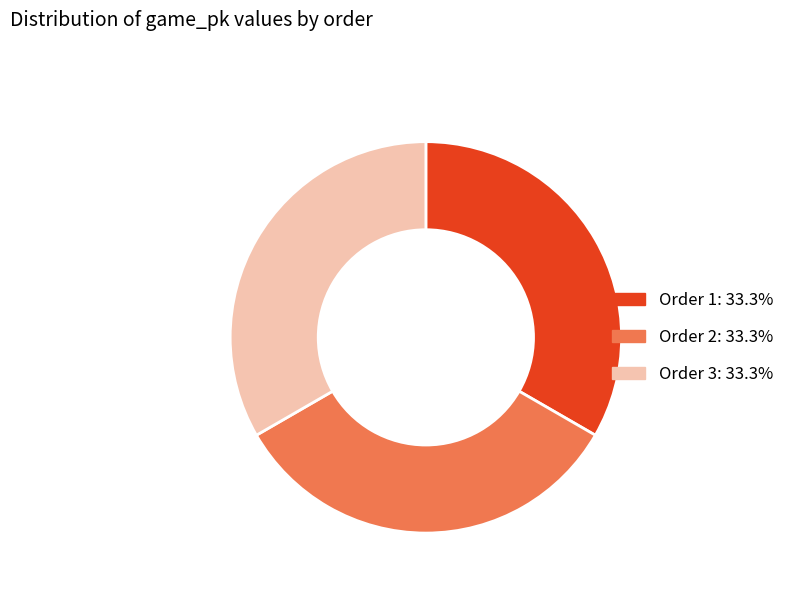

Does Order 2: 33.3% account for over 50% of the chart?

No